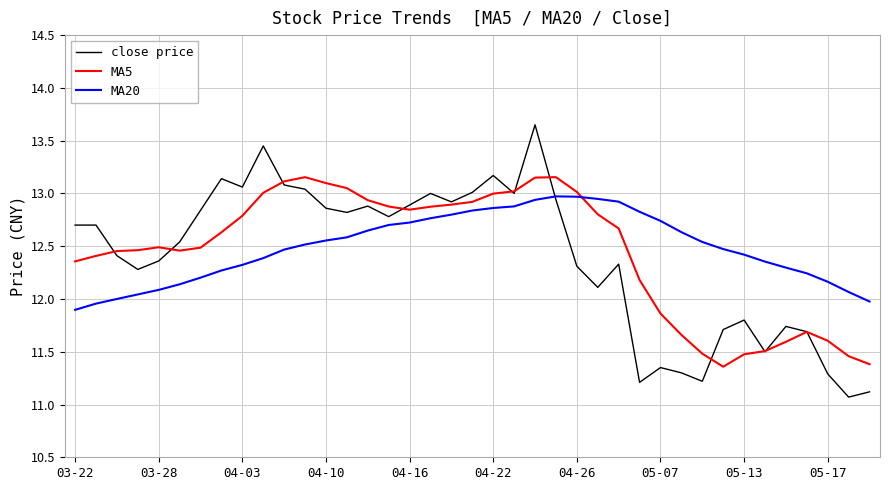

Which series has the largest range (max minus min)?

close price